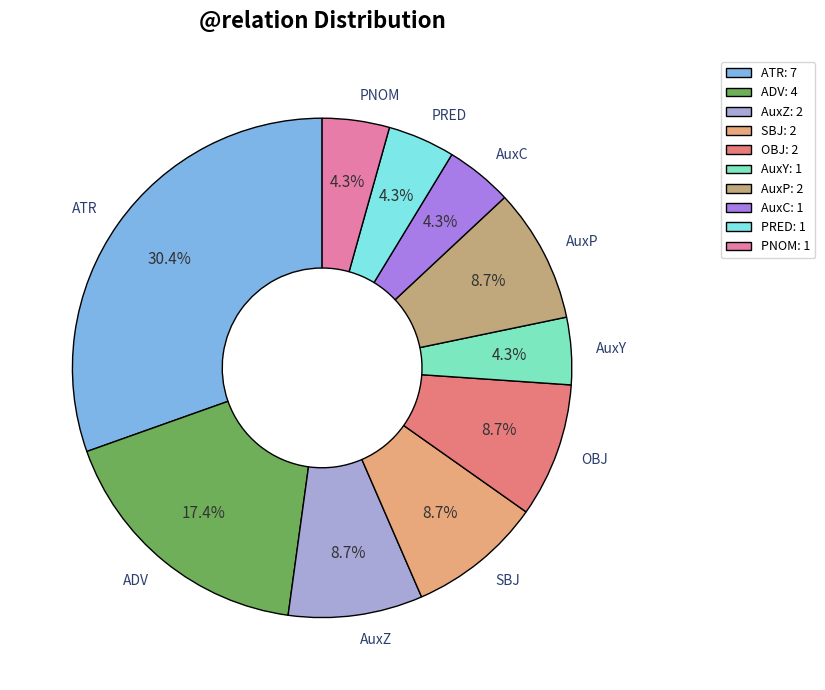

Which slice is the largest?

ATR